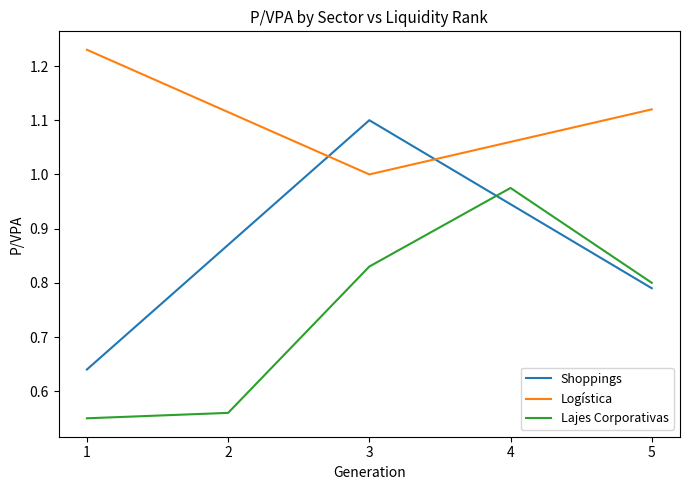

Rank the series by their maximum value, from lowest to highest.

Lajes Corporativas, Shoppings, Logística